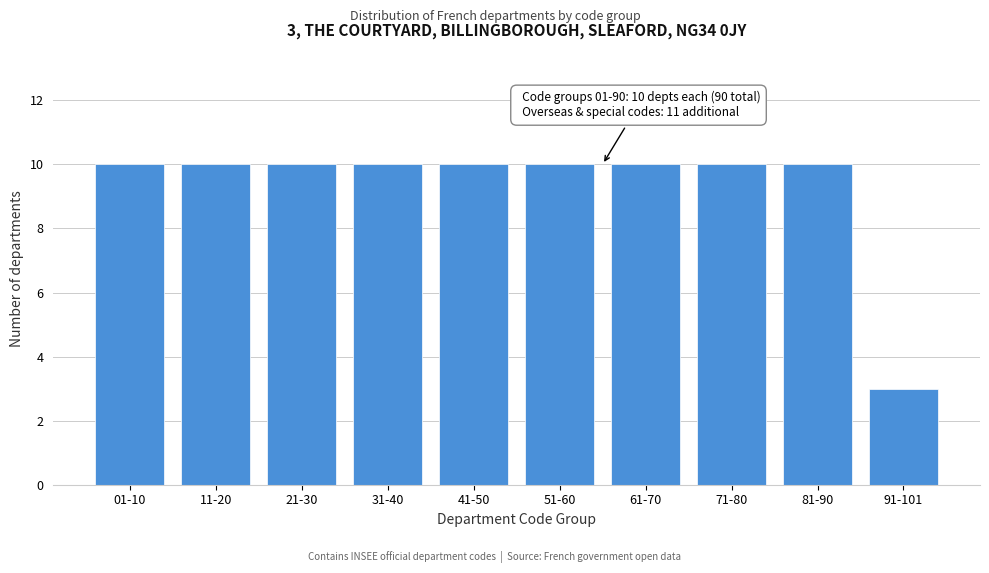

Reading left to right, what are all the values shown in this chart?

01-10=10	11-20=10	21-30=10	31-40=10	41-50=10	51-60=10	61-70=10	71-80=10	81-90=10	91-101=3